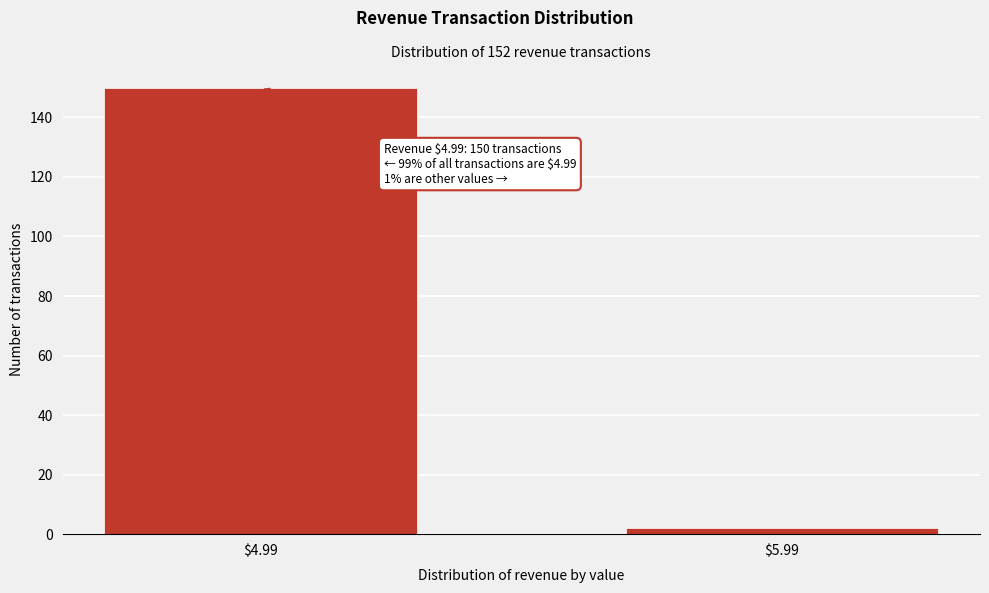

Reading left to right, transcribe all the data shown in this chart.

150	2